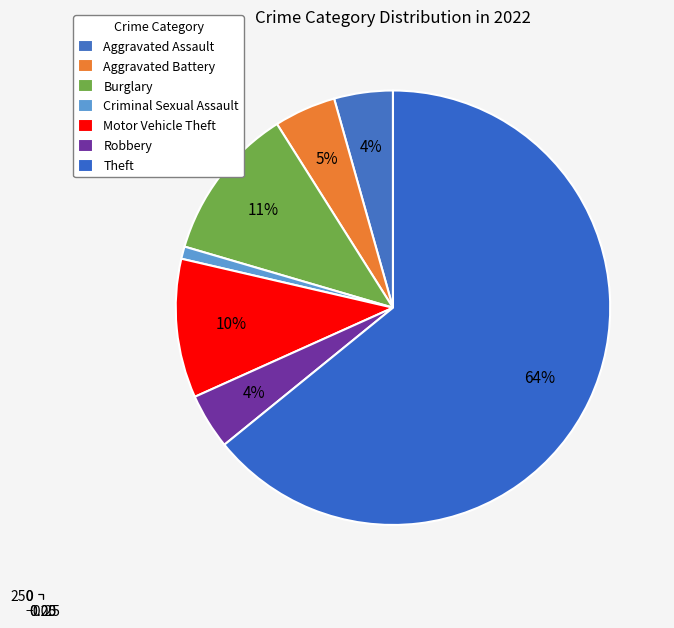

To the nearest percent, what percentage of the pie is Motor Vehicle Theft?

10%